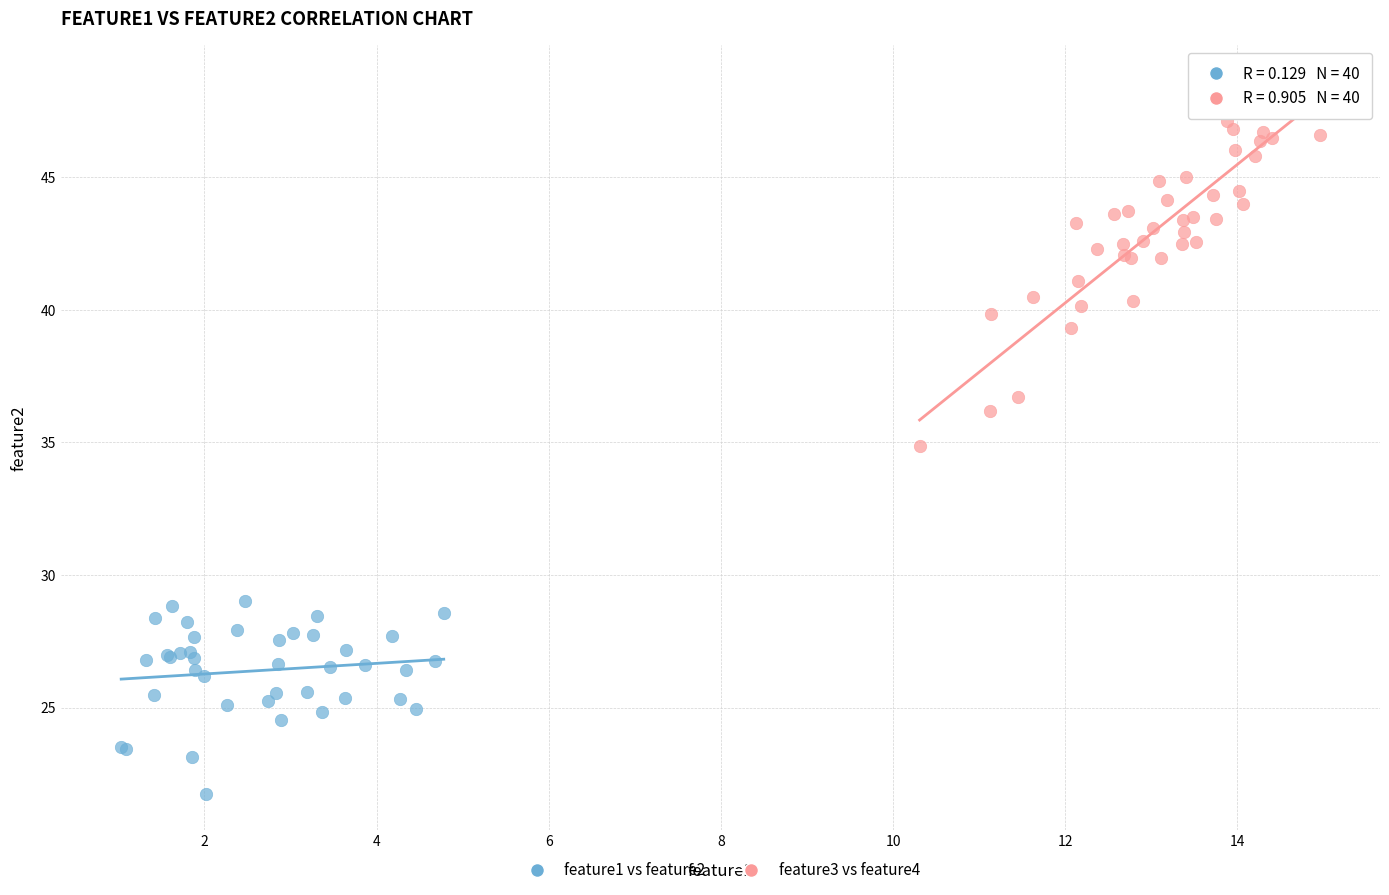

Which series reaches the maximum Y coordinate?

feature3 vs feature4